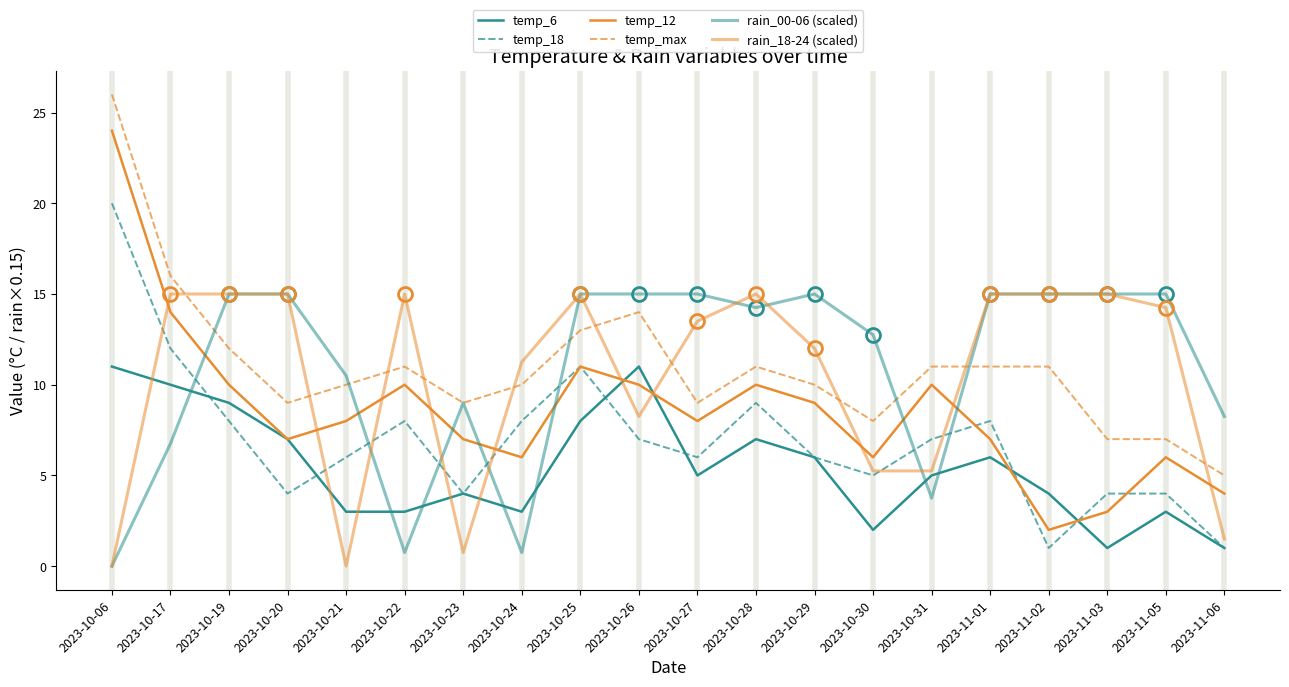

At 2023-10-25, list the series in order from largest to smallest.

rain_00-06 (scaled), rain_18-24 (scaled), temp_max, temp_18, temp_12, temp_6